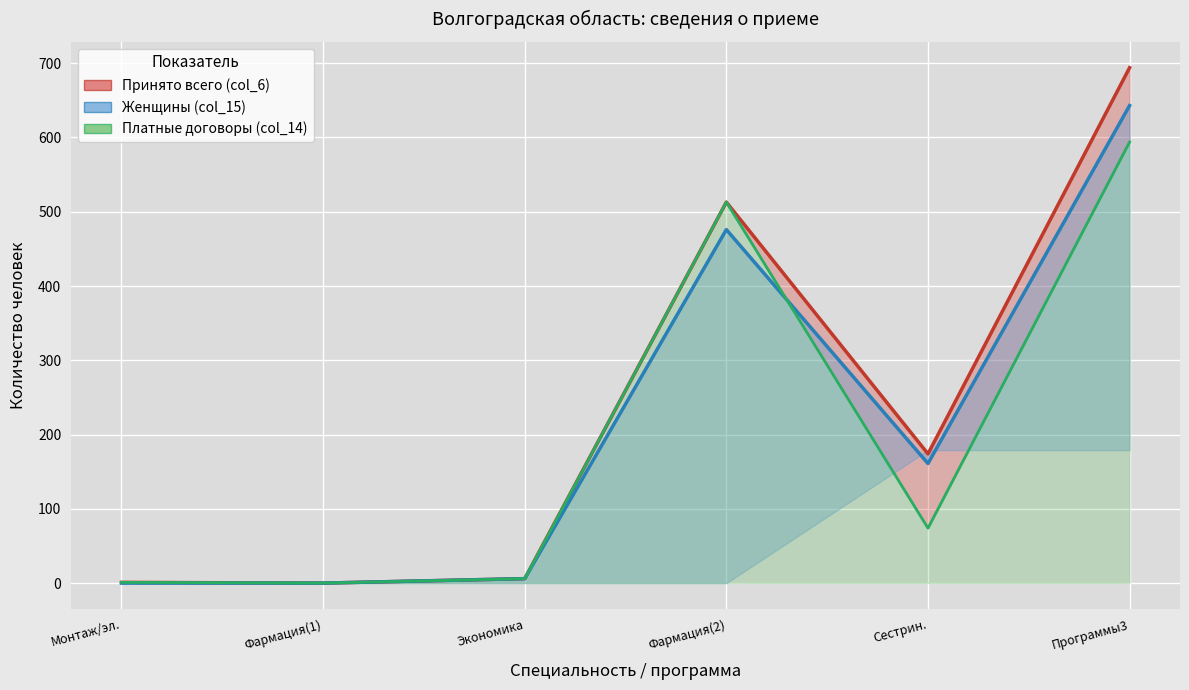

What is the total value across all series at Монтаж/эл.?

2